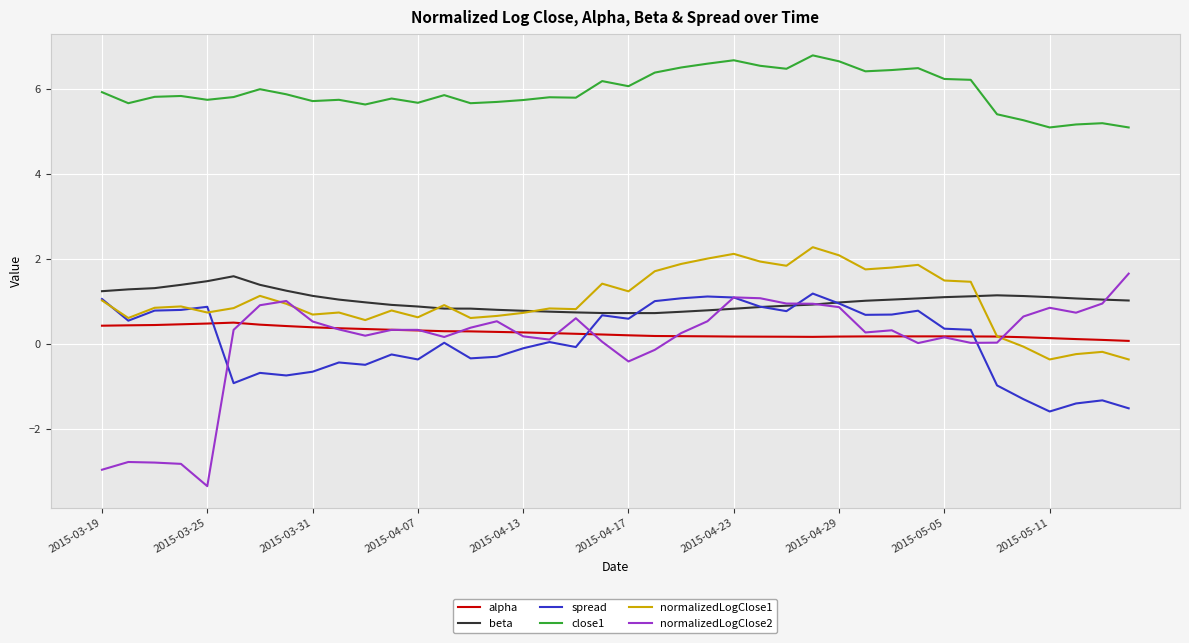

Which series has the largest total across all categories?

close1